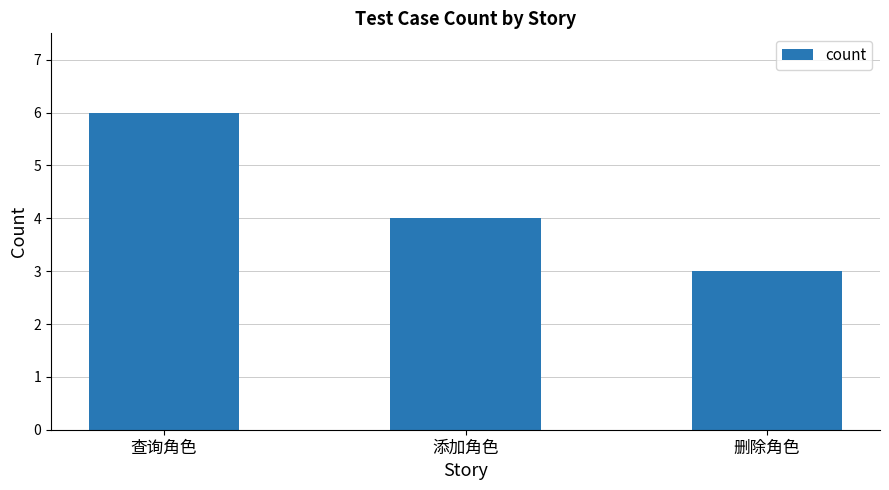

What is the change in value from 查询角色 to 添加角色?

-2